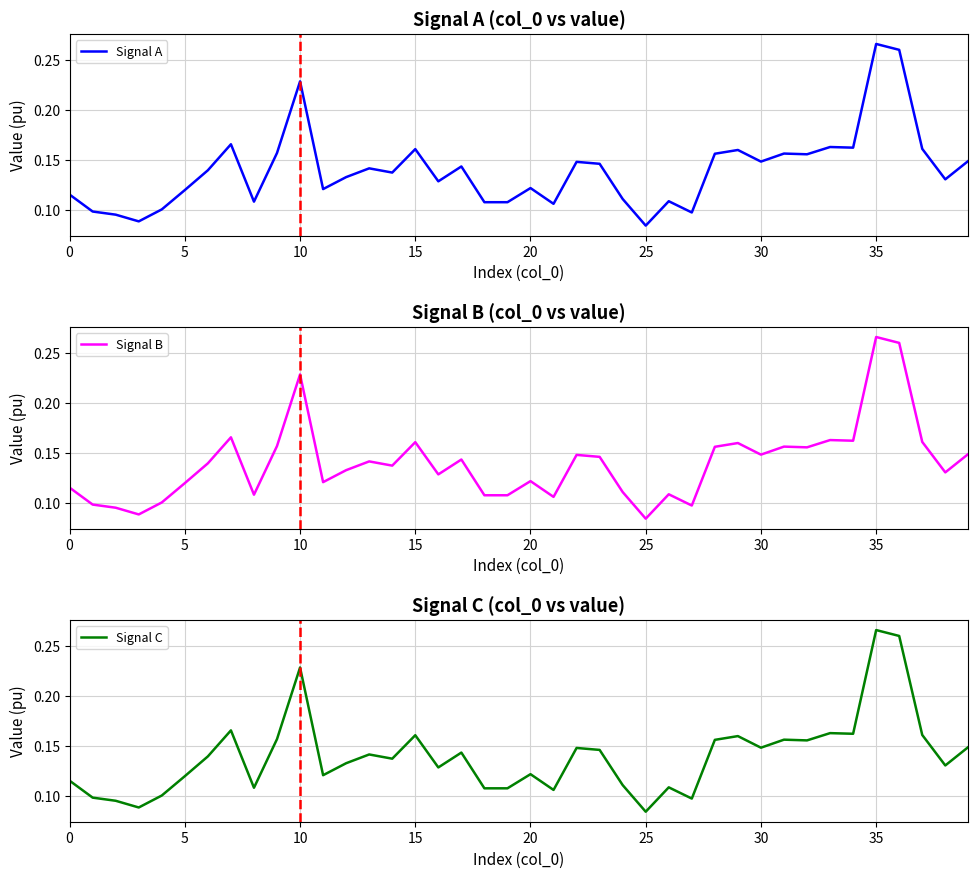

Count the Signal C values in the range 0 to 1.

40